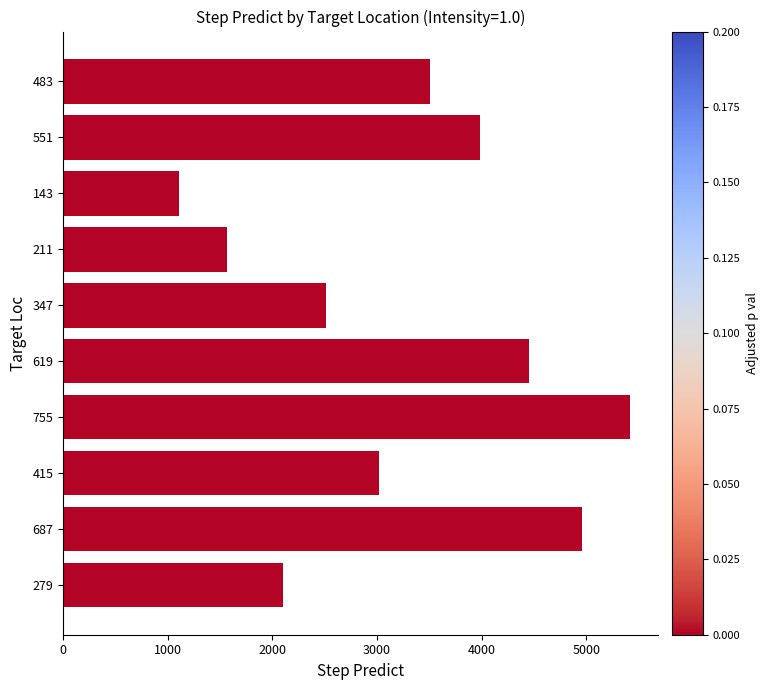

Are the bars grouped side by side (vs. stacked)?

No